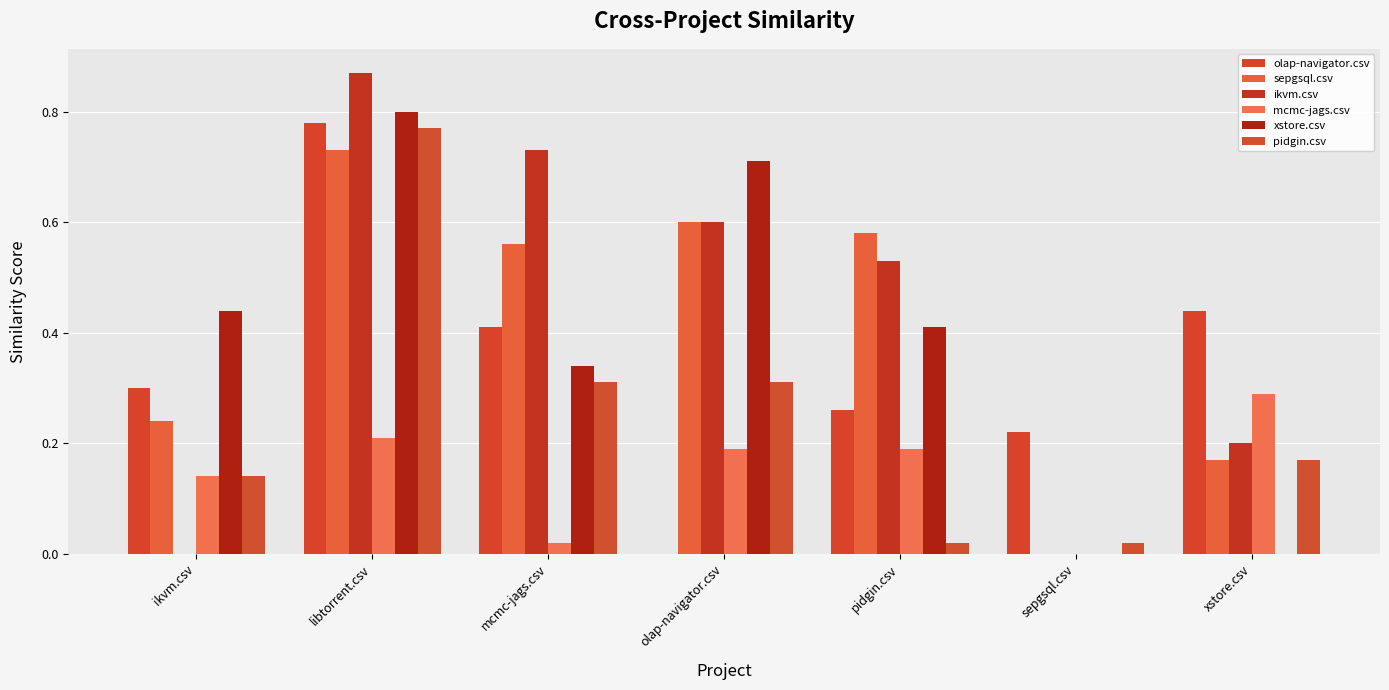

What is the difference between the maximum and minimum values in the mcmc-jags.csv series?

0.3